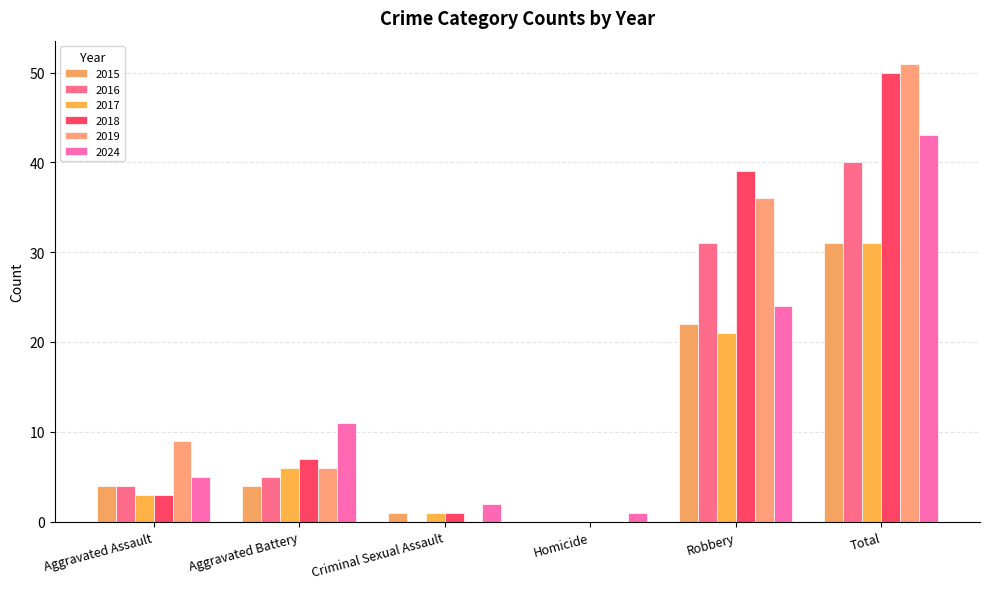

The 2017 series shows 8 at Aggravated Battery. True or false?

False